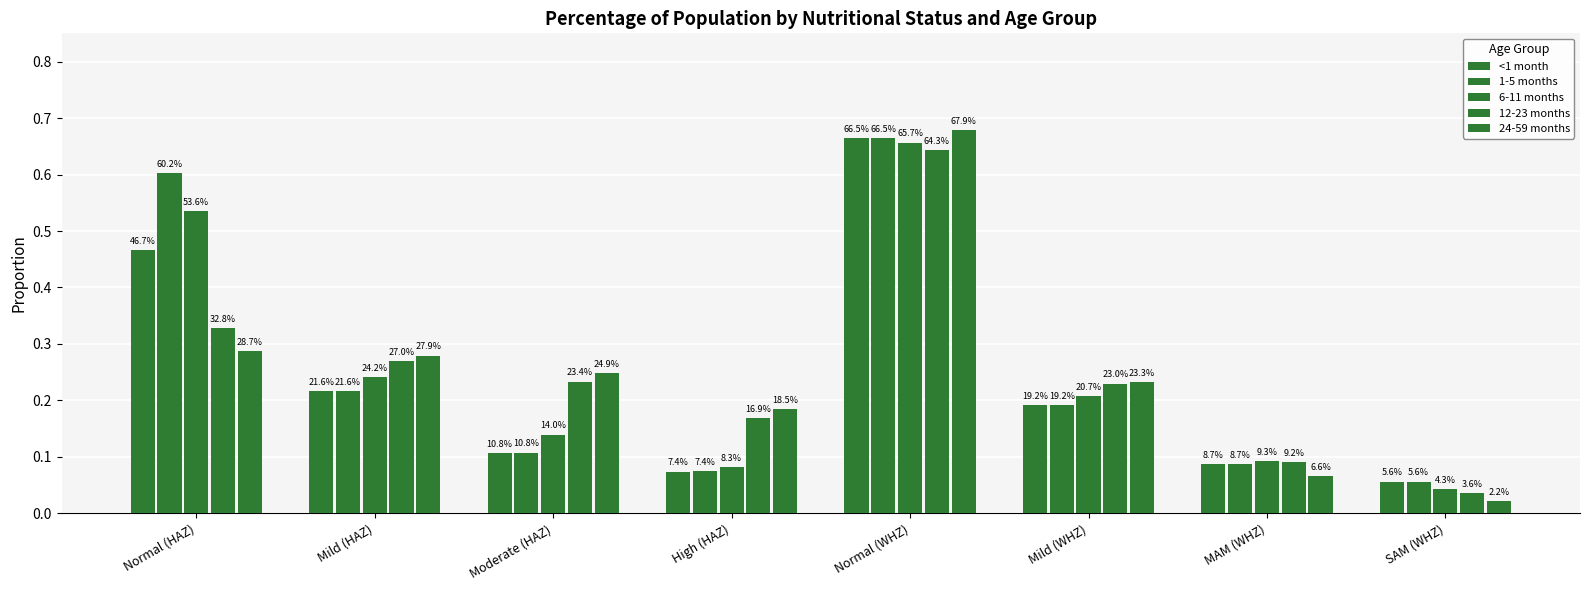

Does the chart contain stacked bars?

No